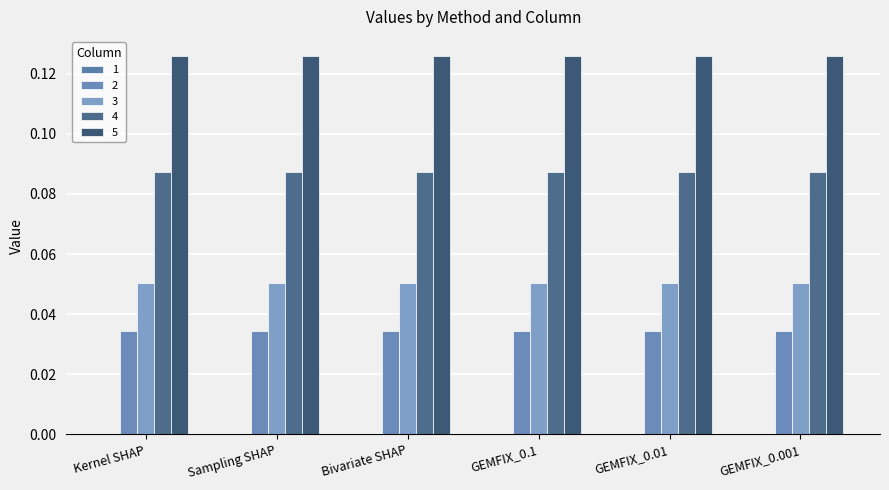

Does the chart contain stacked bars?

No